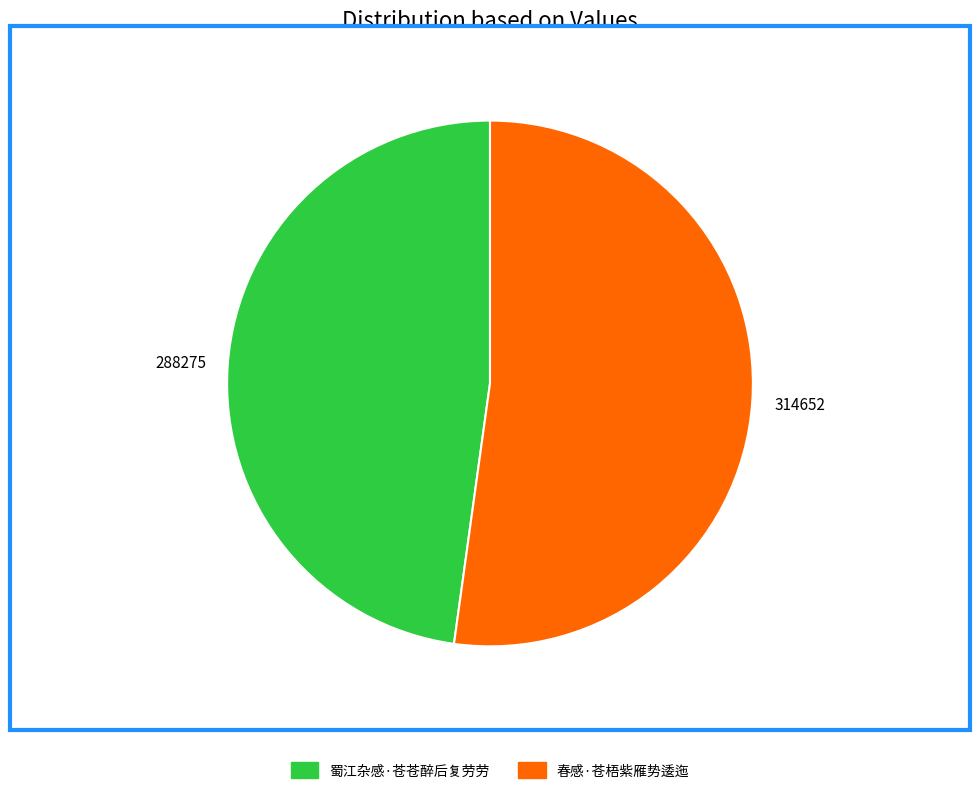

Do 蜀江杂感·苍苍醉后复劳劳 and 春感·苍梧紫雁势逶迤 together represent more than half of the pie?

Yes